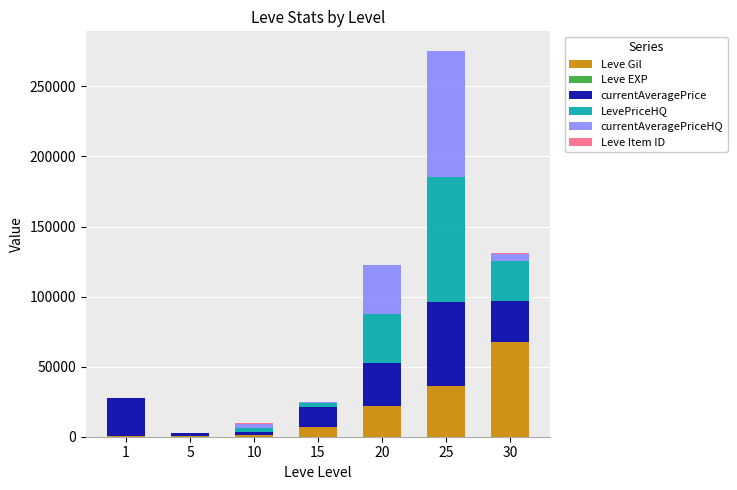

The value of currentAveragePriceHQ at 15 is 699. True or false?

False